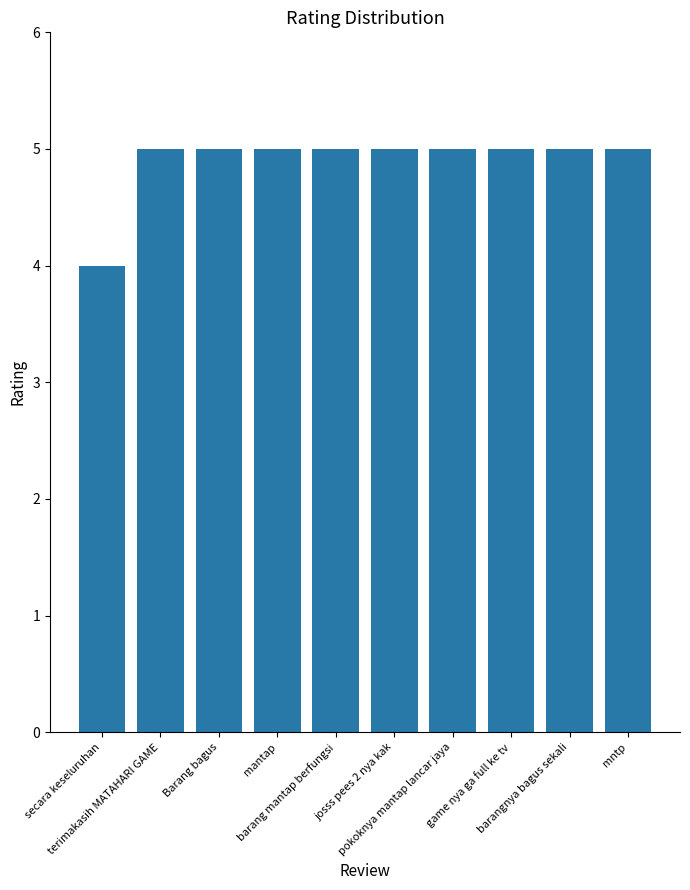

What is the average value?

5